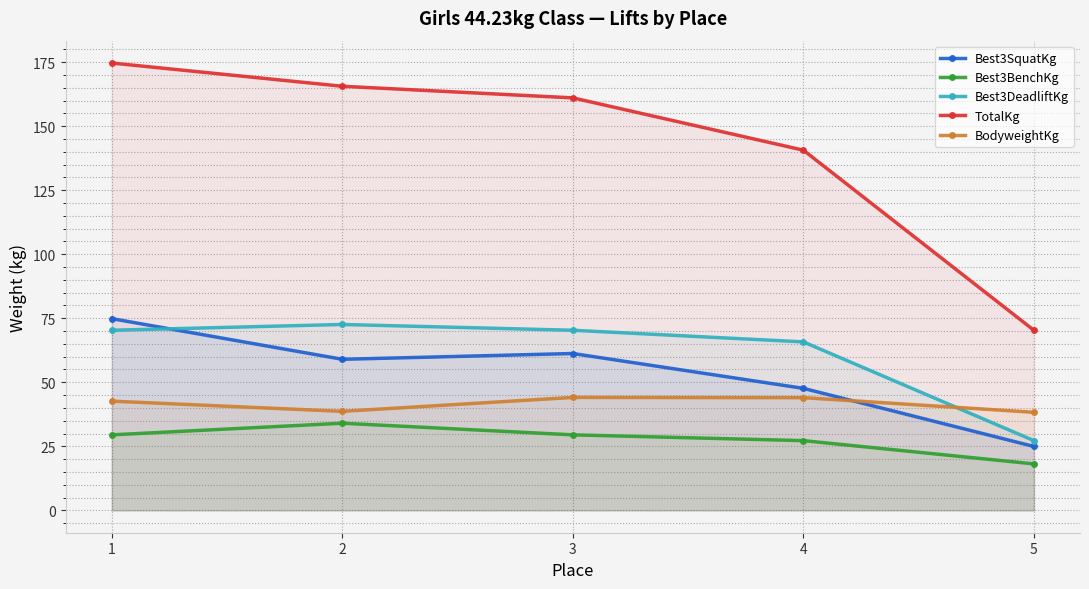

What is the value of the TotalKg point at the 1st from the left?

174.6